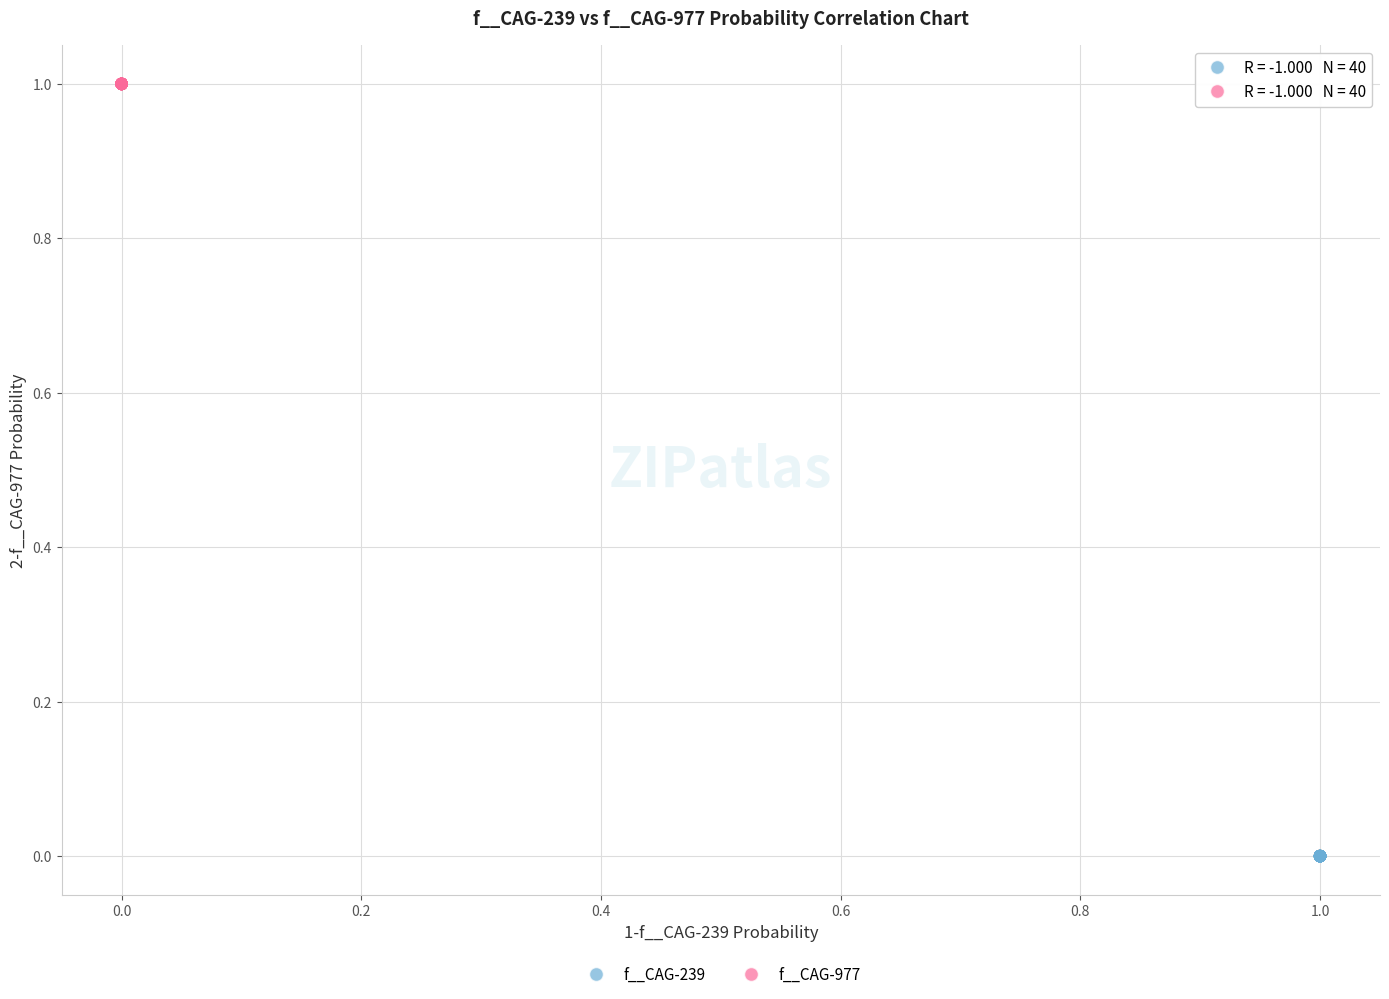

Which series reaches the minimum Y coordinate?

f__CAG-239